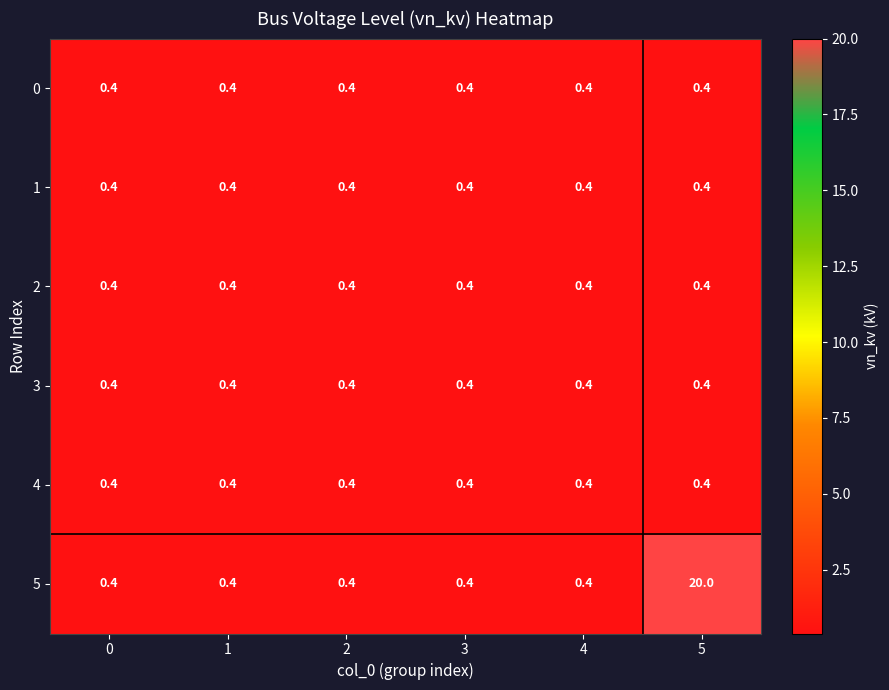

What is the average value of the 4 series?

0.4